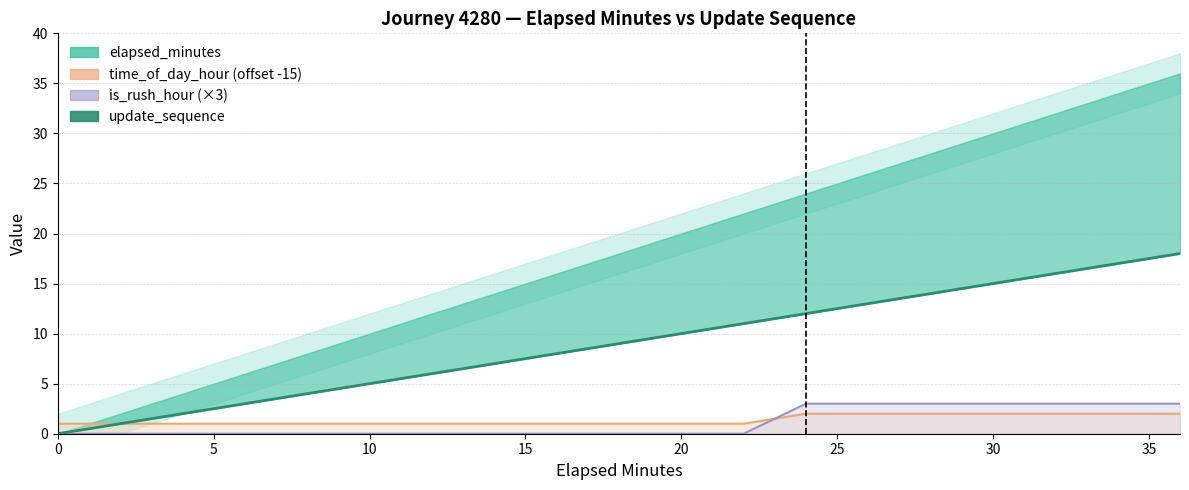

How many data points are above 9?

9